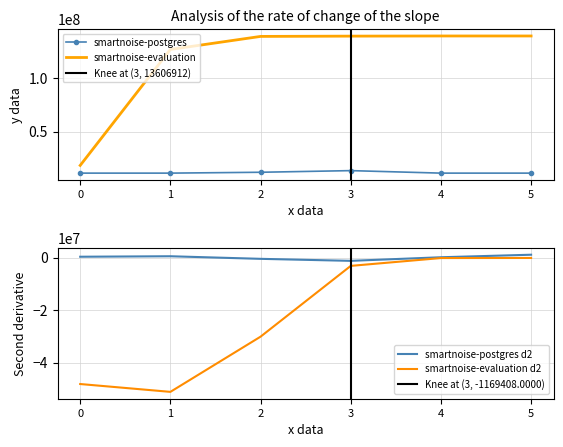

The value of smartnoise-postgres at 4 is 11268096. True or false?

True